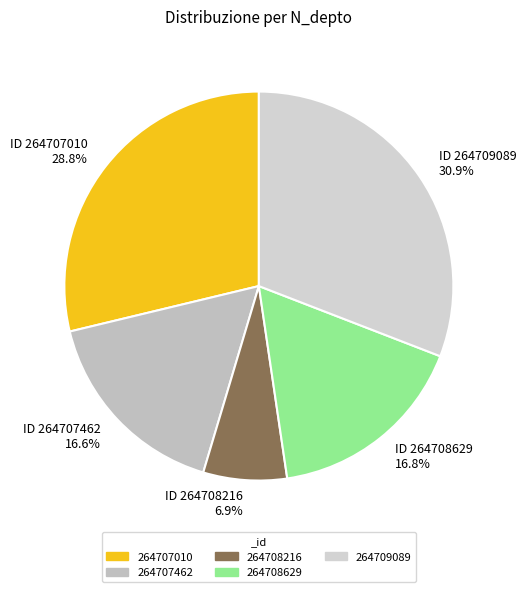

Do ID 264709089 30.9% and ID 264708216 6.9% together represent more than half of the pie?

No